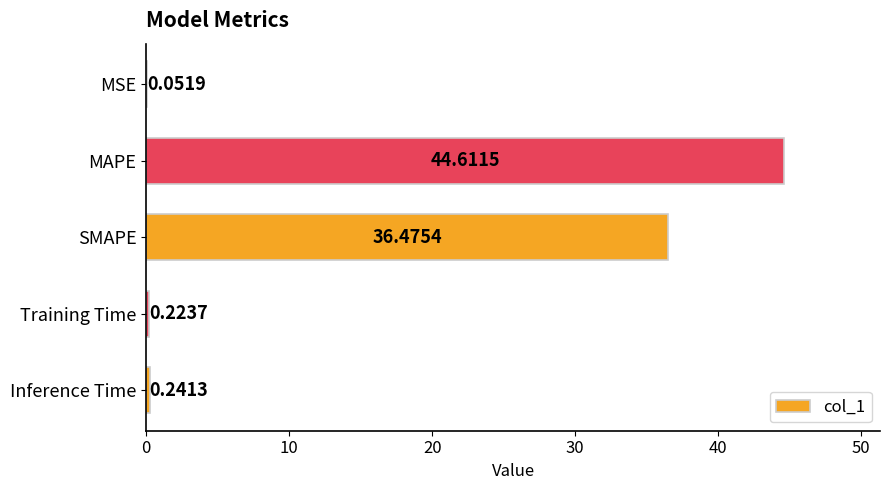

What is the sum of the values at MAPE and SMAPE?

81.1